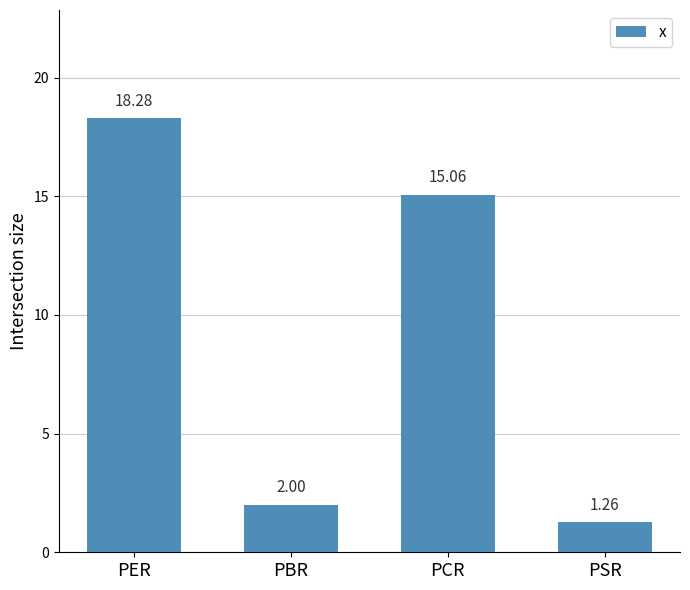

Does the chart contain any negative values?

No